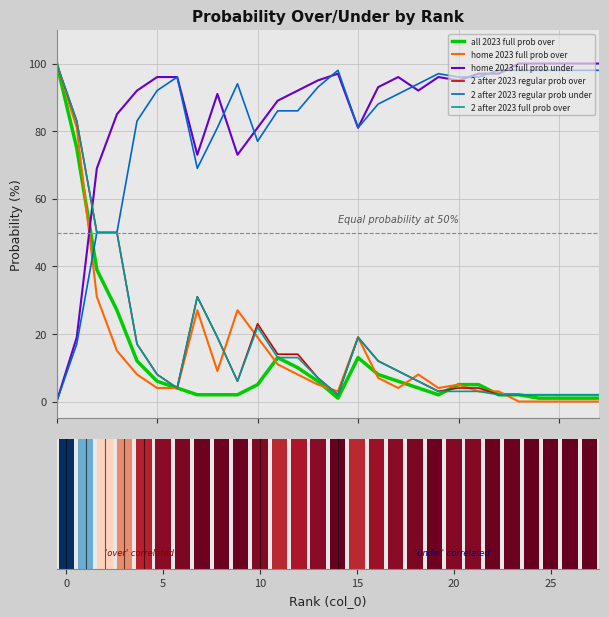

How many data points does each series have?

28